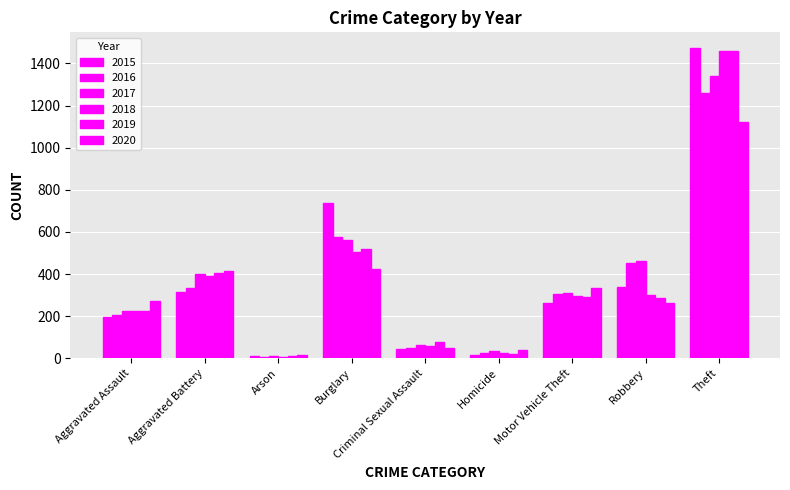

How many bars are there in each group?

6